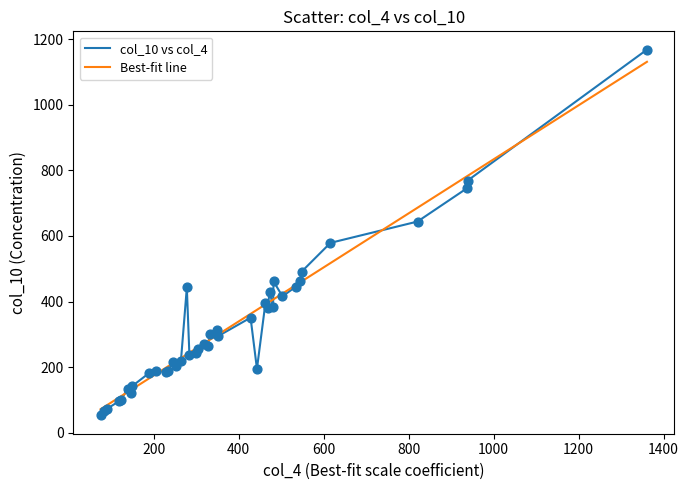

Which series has the widest spread of values?

col_10 vs col_4